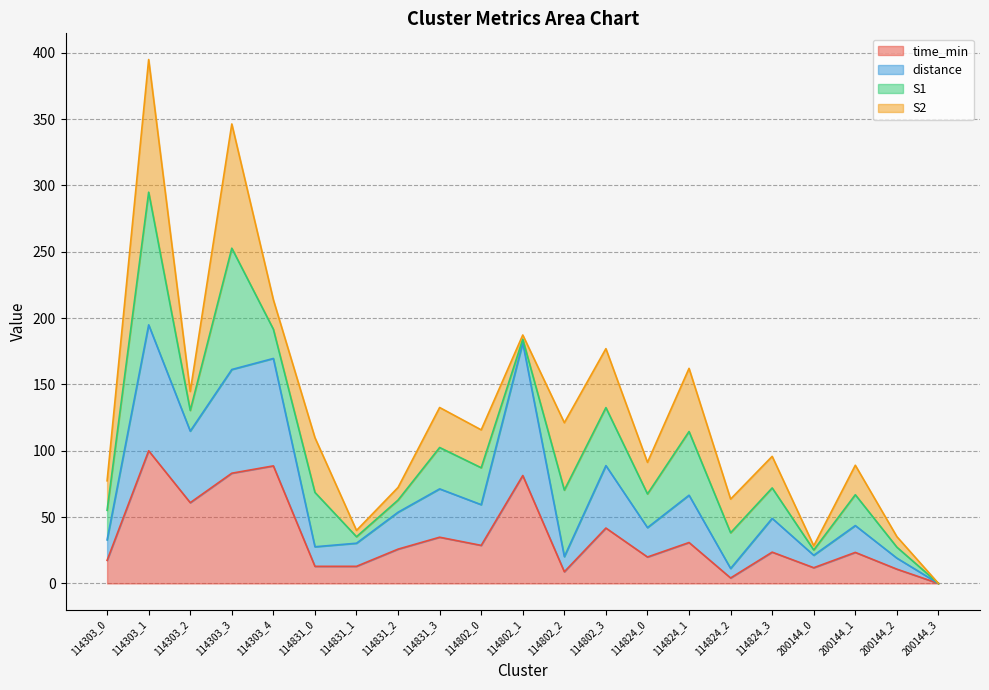

True or false: time_min and distance cross at least once.

False